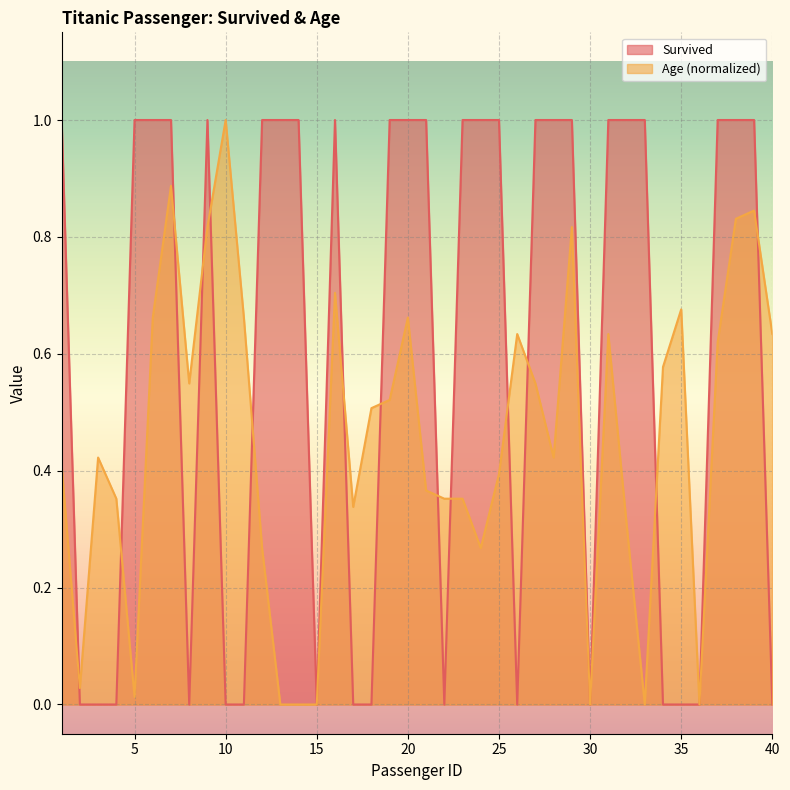

How many lines are shown in the chart?

2